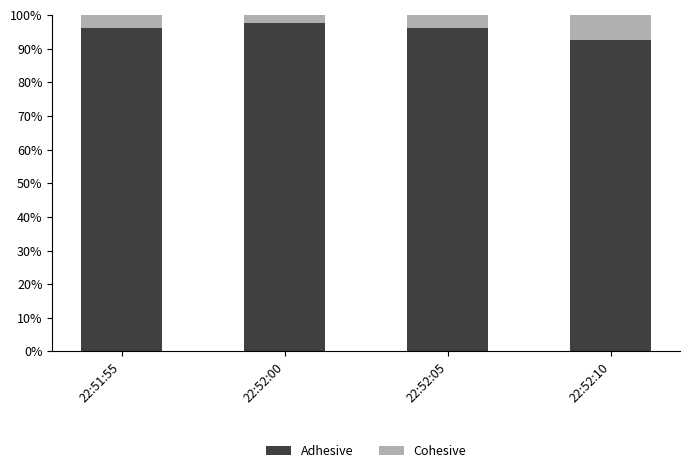

What is the difference between the second highest and minimum values in the Adhesive series?

3.6